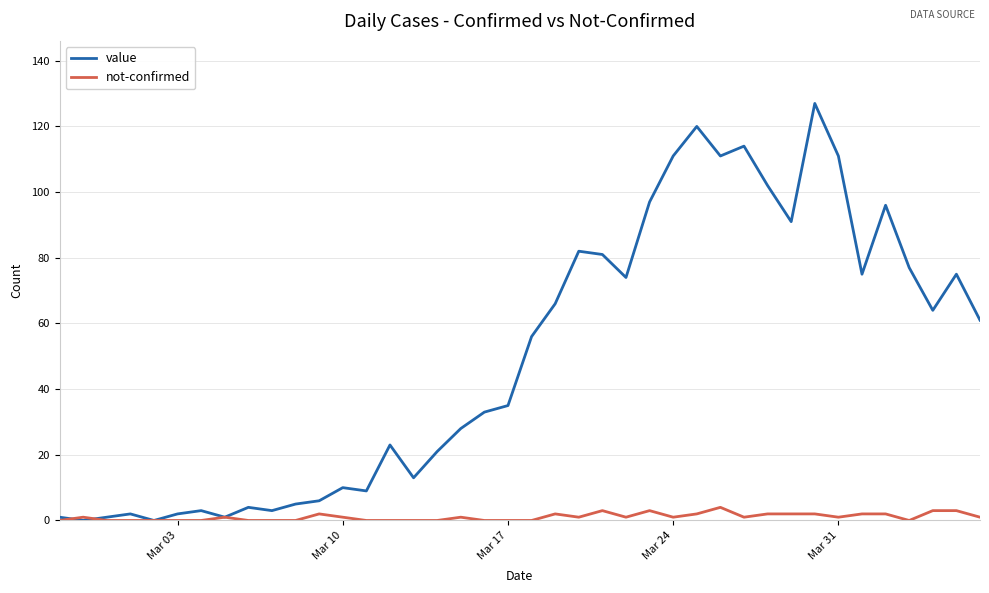

Which series ends up on top after the final intersection of not-confirmed and value?

value